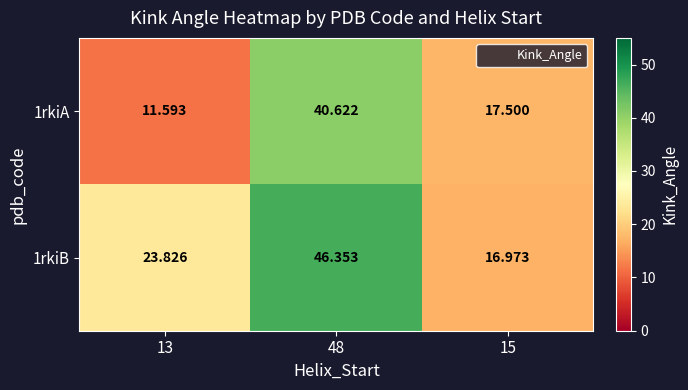

Which label corresponds to the smallest value in the chart?

13